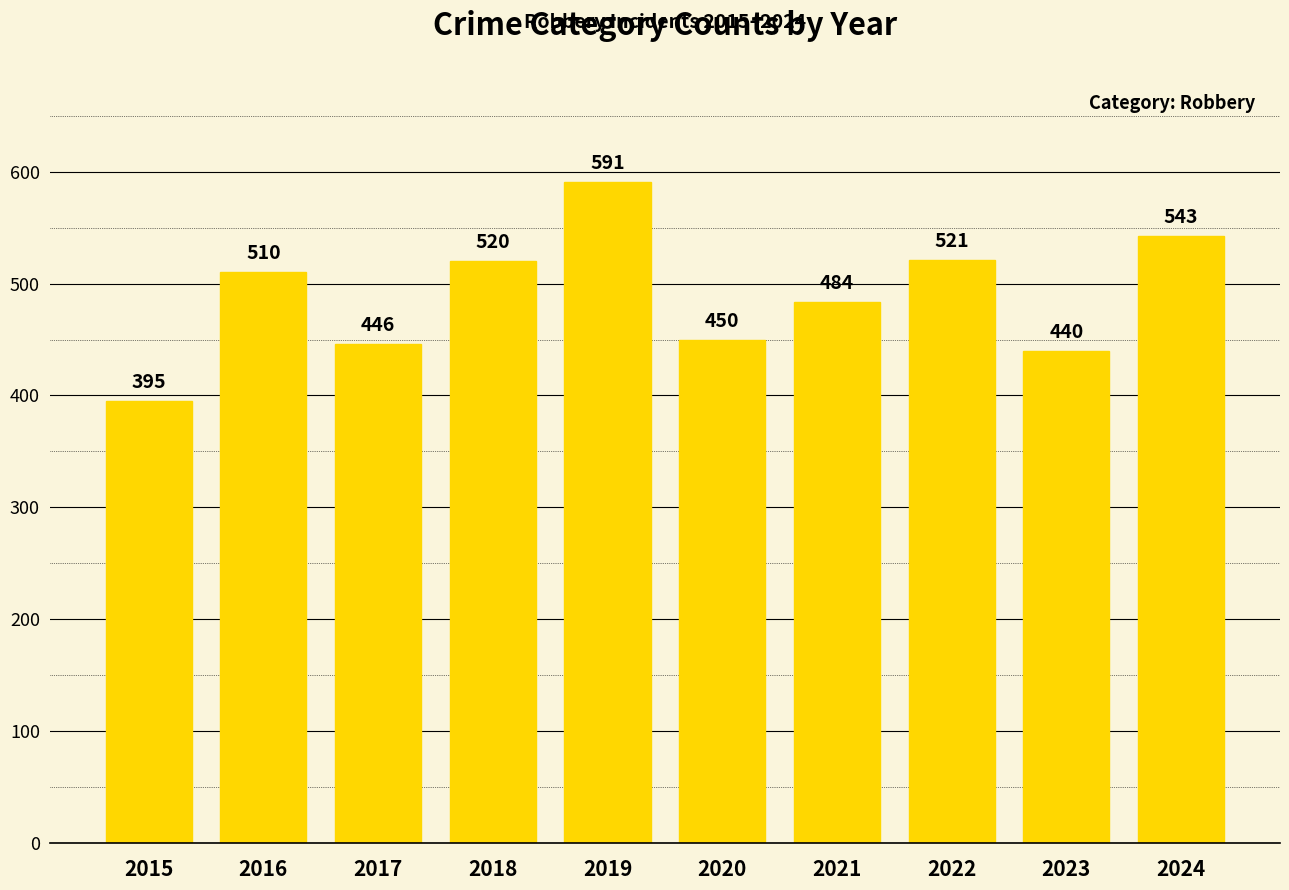

Reading left to right, list all the values displayed in this chart.

395	510	446	520	591	450	484	521	440	543